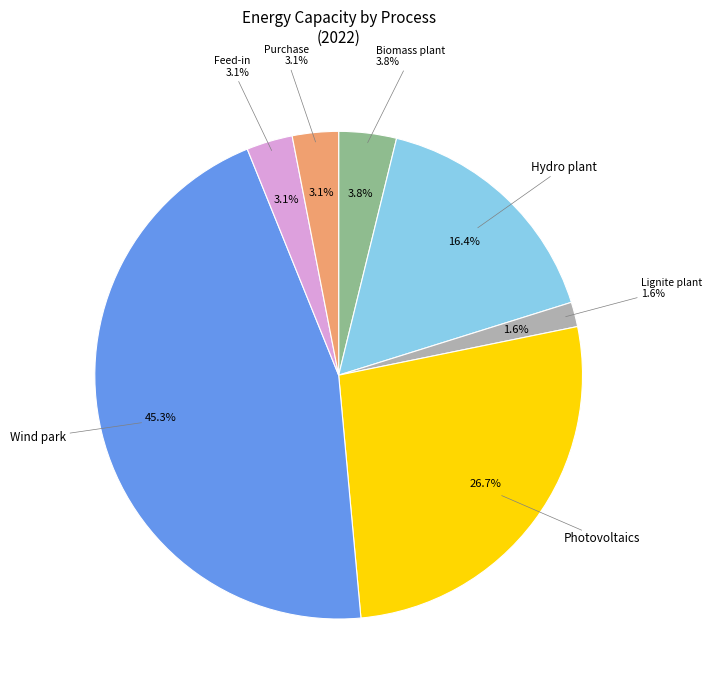

Does Feed-in represent more than half of the total?

No